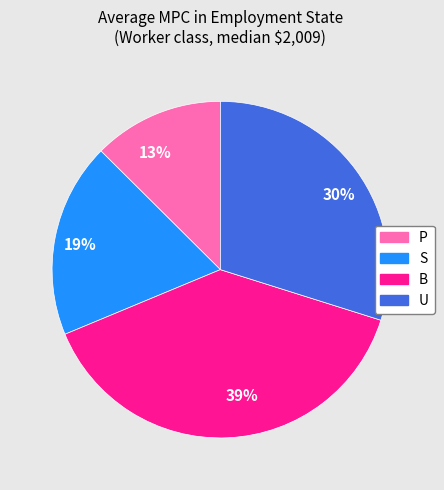

Which category has the biggest portion of the pie?

39%